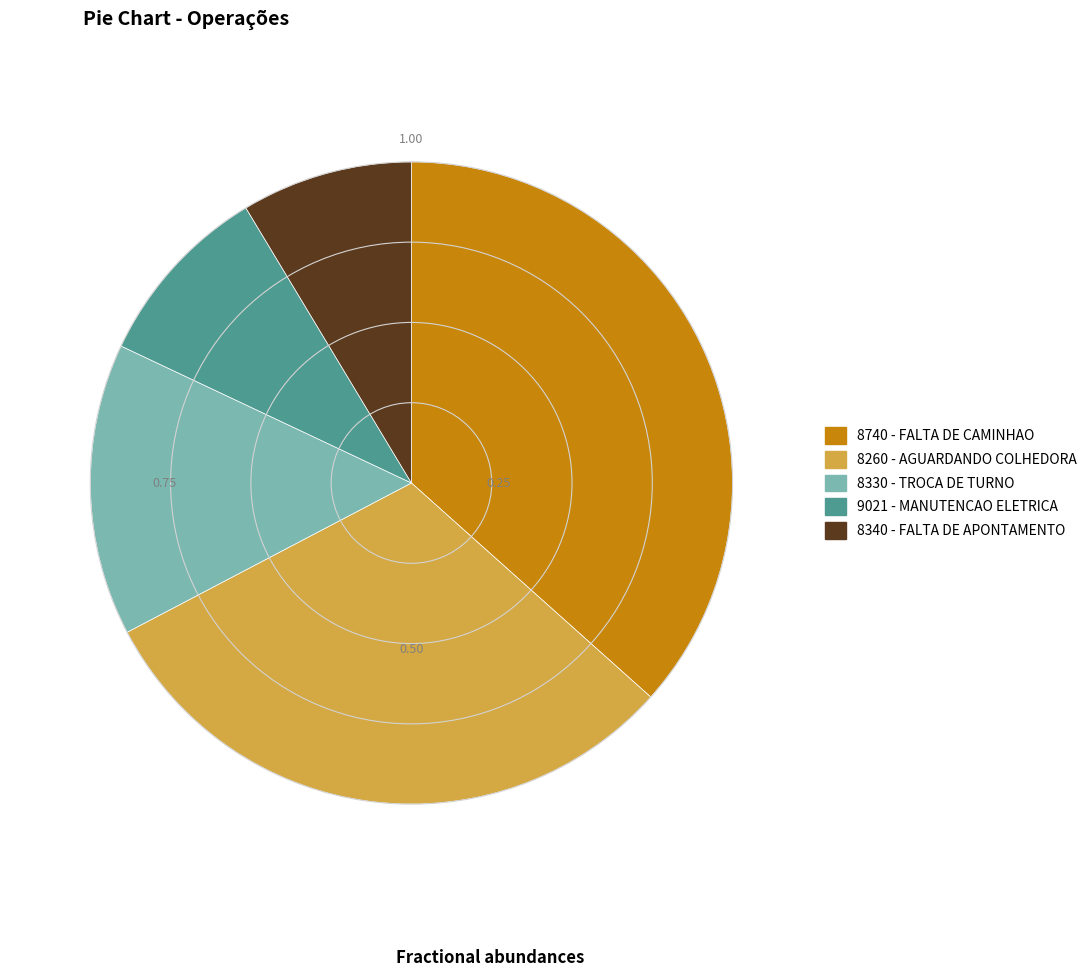

True or false: 8260 - AGUARDANDO COLHEDORA accounts for 45% of the total.

False